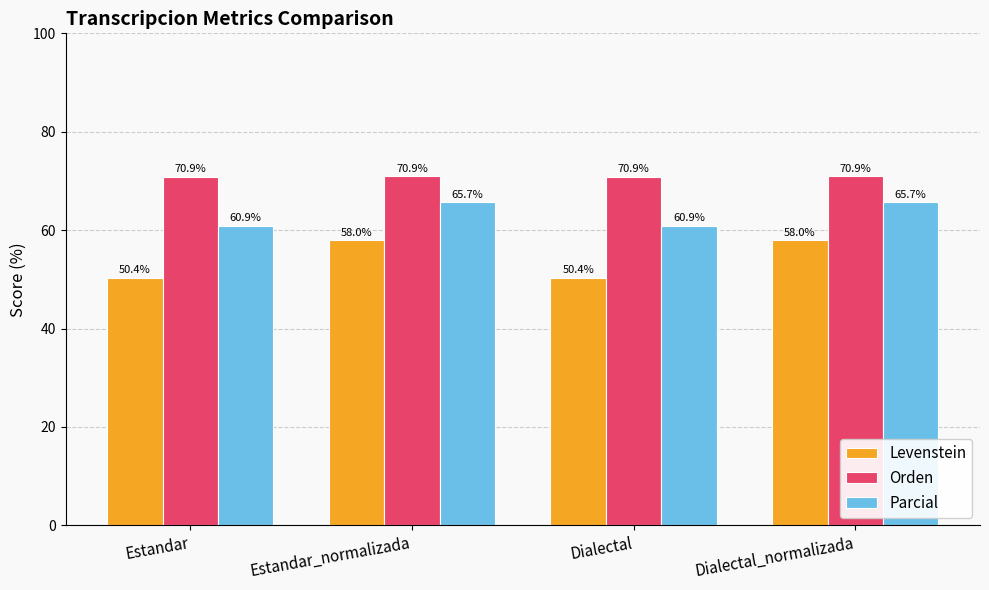

Reading left to right, transcribe all the data shown in this chart.

Levenstein: Estandar=50.4	Estandar_normalizada=58.0	Dialectal=50.4	Dialectal_normalizada=58.0
Orden: Estandar=70.9	Estandar_normalizada=70.9	Dialectal=70.9	Dialectal_normalizada=70.9
Parcial: Estandar=60.9	Estandar_normalizada=65.7	Dialectal=60.9	Dialectal_normalizada=65.7